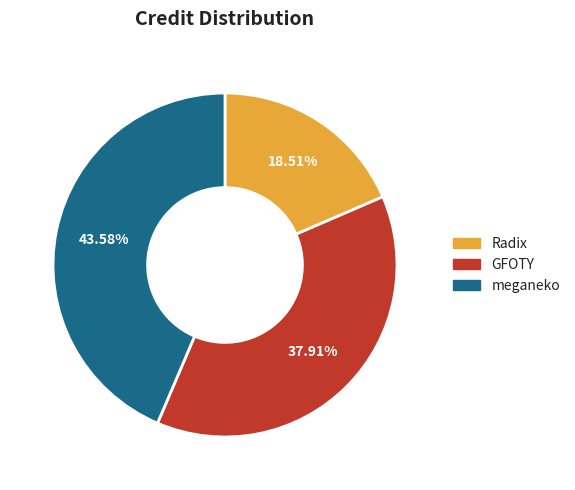

To the nearest percent, what is the average slice percentage?

33%